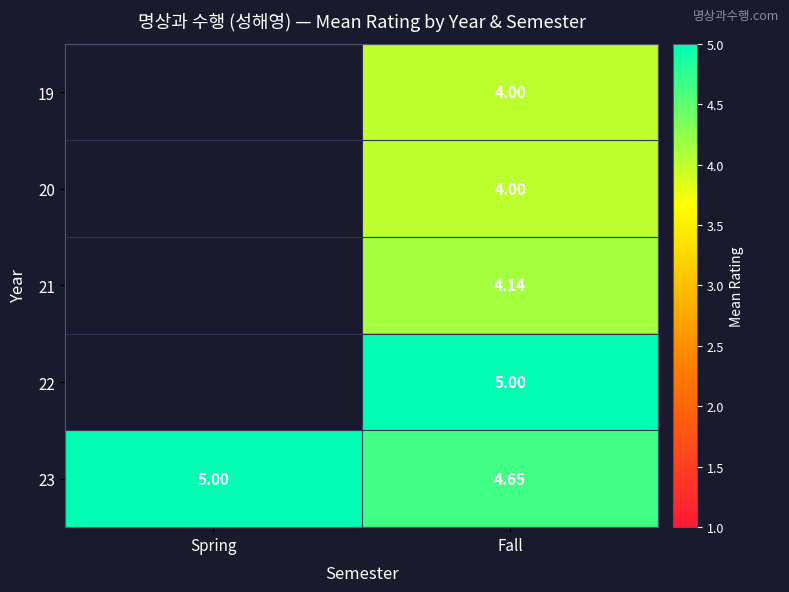

How many data points does each series have?

2